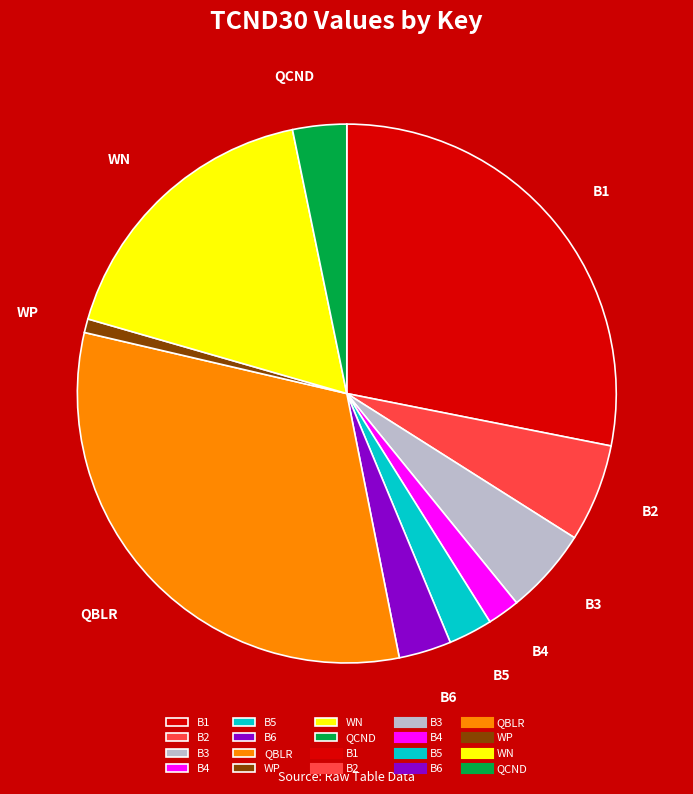

Count the number of slices in the pie.

10